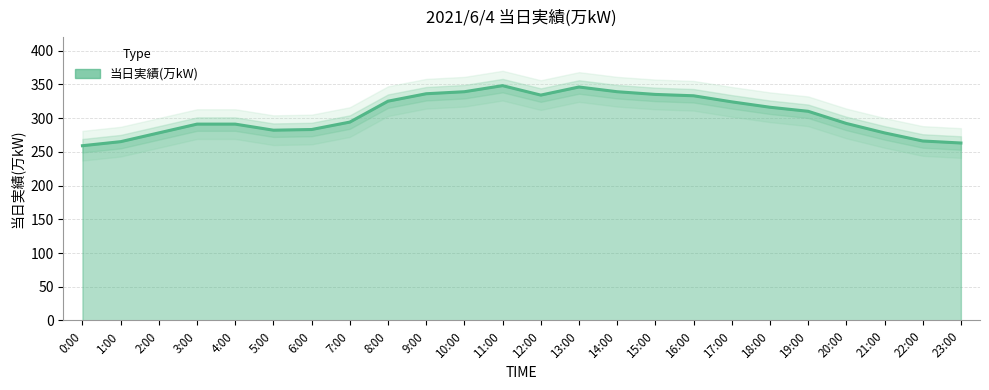

The chart shows a value of 555 at 19:00. True or false?

False